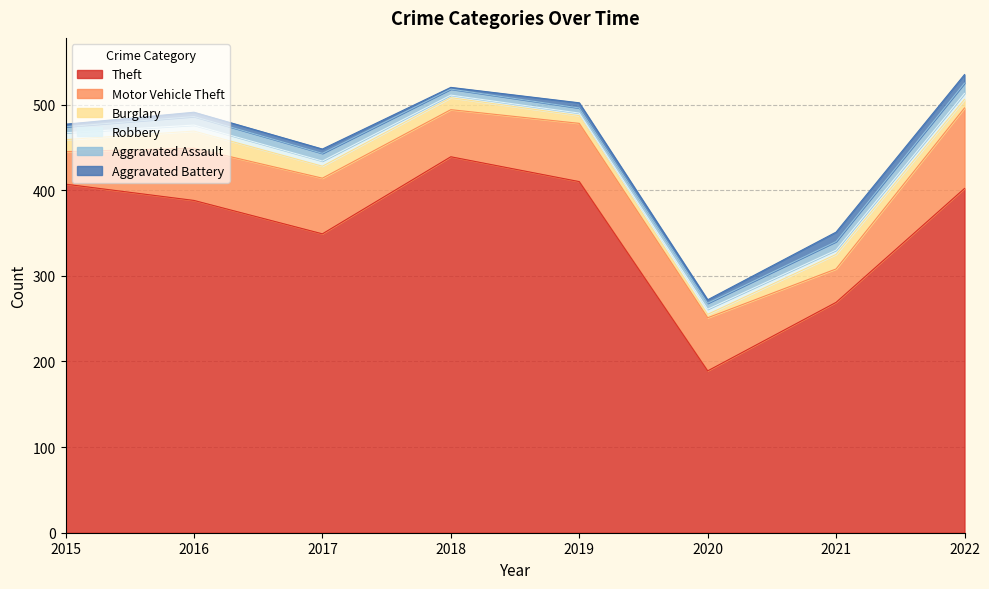

At which category is the sum across all series the highest?

2022